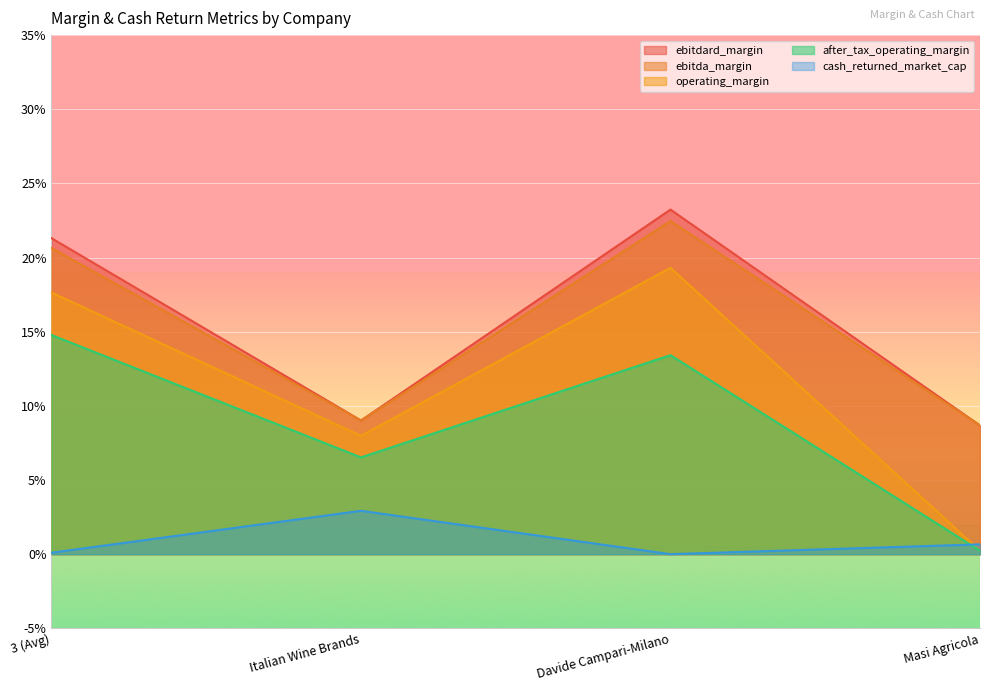

Is it true that ebitda_margin equals 0.1 at 3 (Avg)?

False